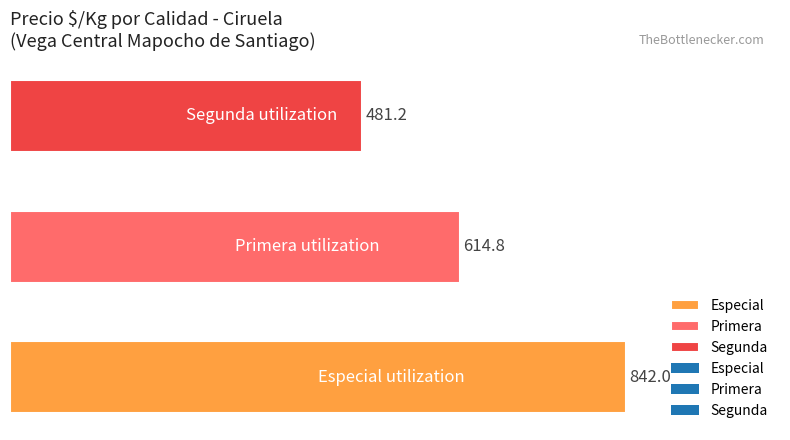

What is the maximum value shown in the chart?

842.0